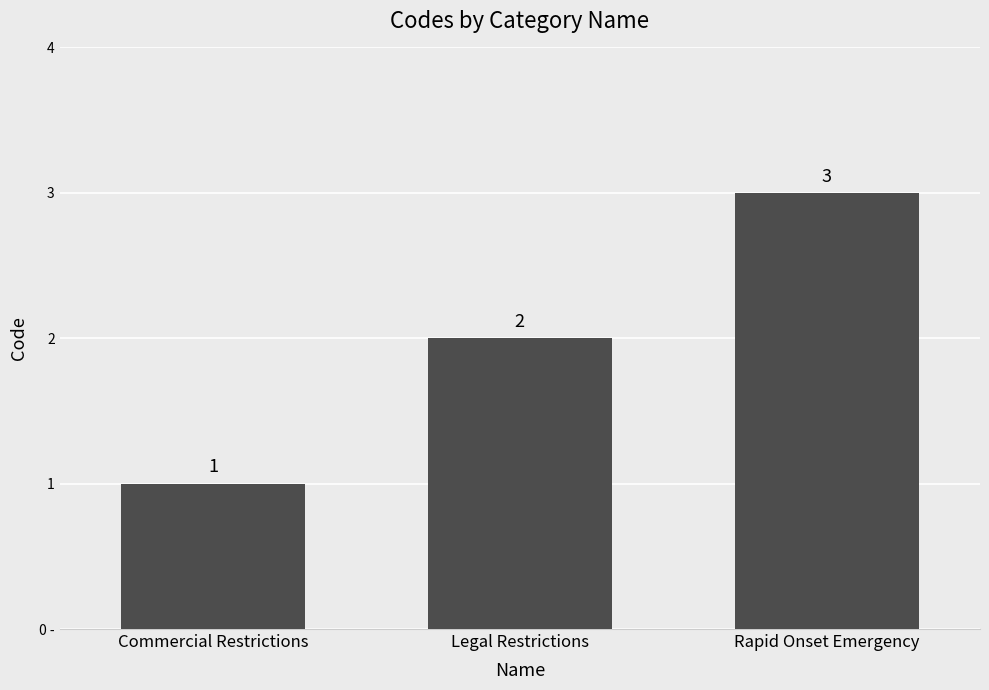

Does the chart contain any negative values?

No